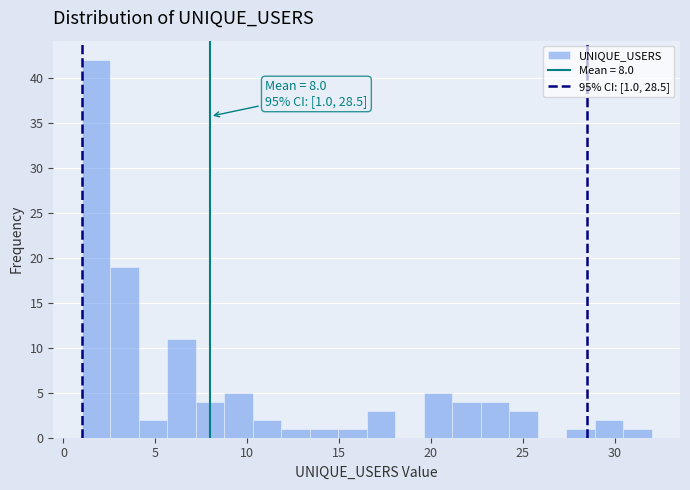

Read against the x-axis, roughly where is the centre of the tallest bar?

2.0